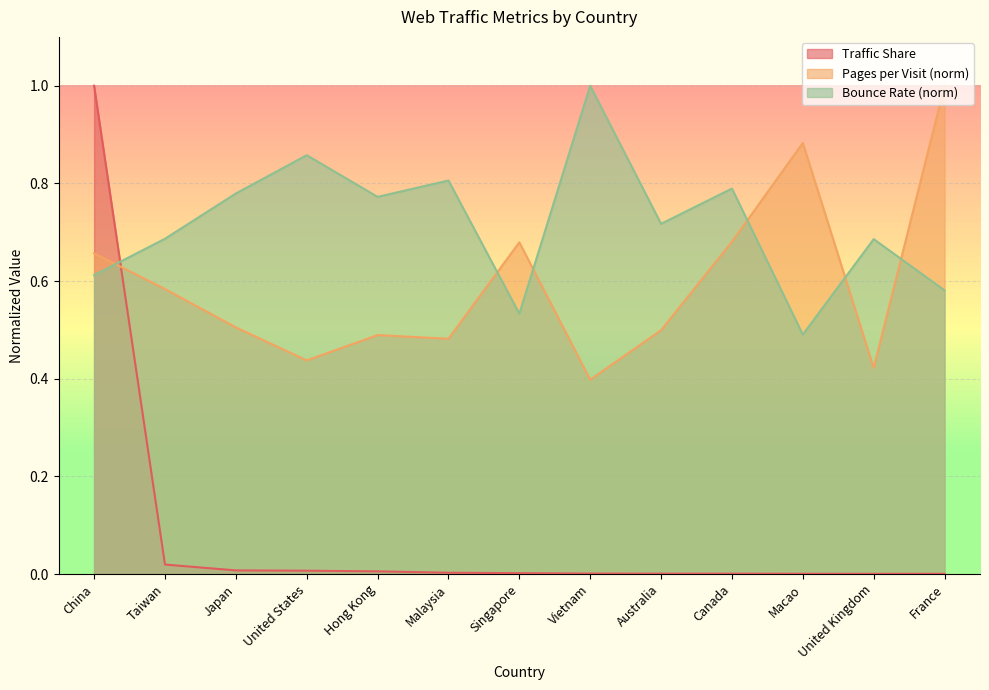

At which label does Pages per Visit reach its minimum?

Vietnam